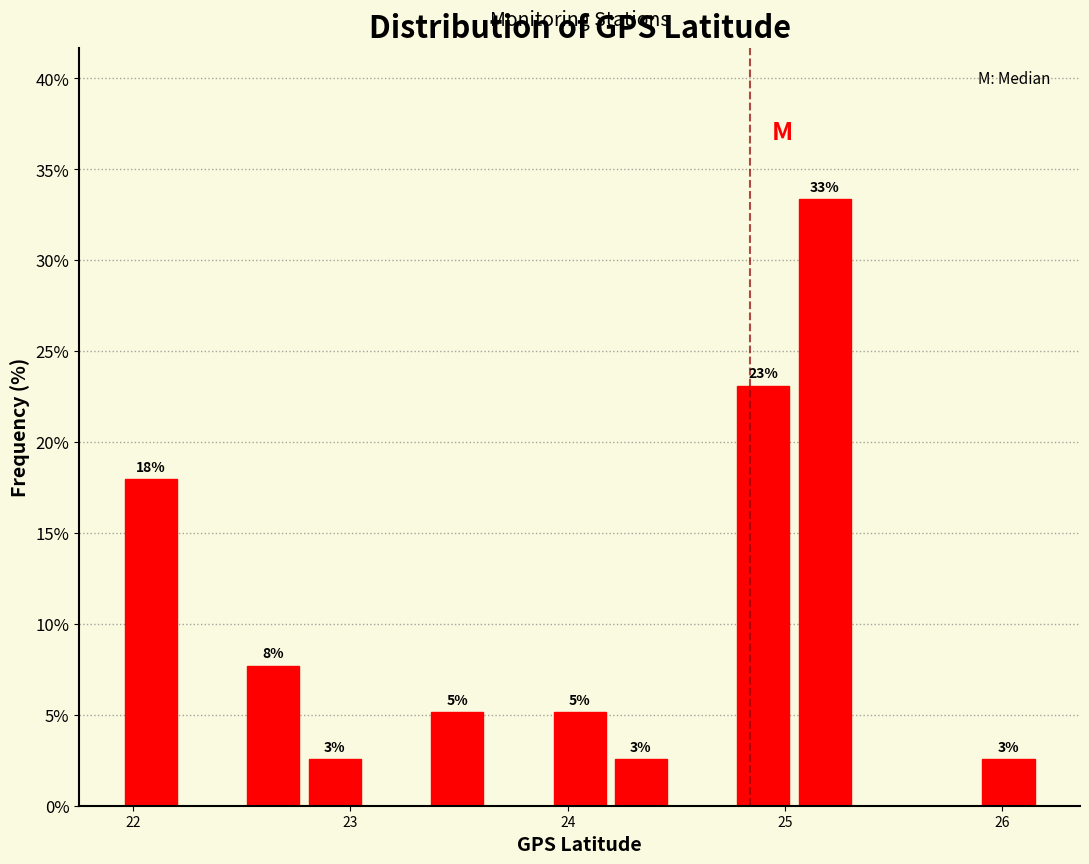

Around what value on the x-axis is the tallest bar? Give the approximate position of its centre, as read against the axis.

25.2